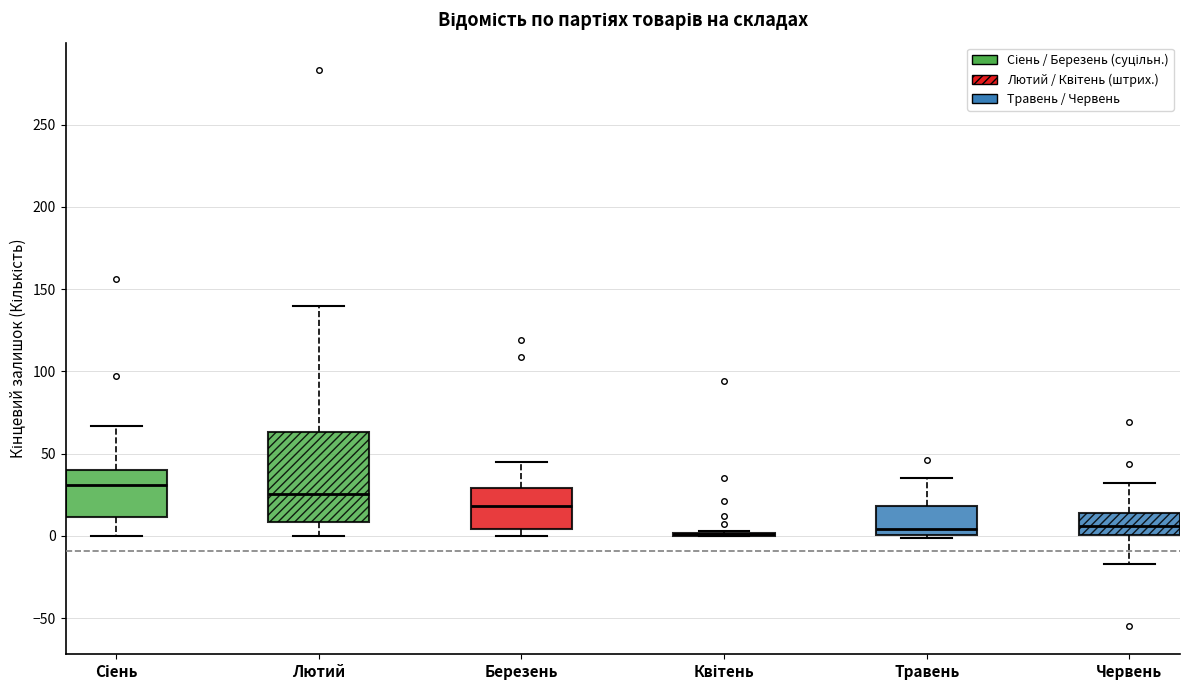

Reading left to right, transcribe this box plot: for each box, give where its median line is, the range the box spans, and where its two whiskers end, as read against the y-axis. The values are not printed on the chart, so give them approximately, as read against the axis.

Сіень: median 30, box 10 to 40, whiskers 0 to 65
Лютий: median 25, box 10 to 65, whiskers 0 to 140
Березень: median 20, box 5 to 30, whiskers 0 to 45
Квітень: box collapsed to a line at 0, whiskers 0 to 5
Травень: median 5, box 0 to 20, whiskers 0 (just below the box's lower edge) to 35
Червень: median 5, box 0 to 15, whiskers -15 to 30